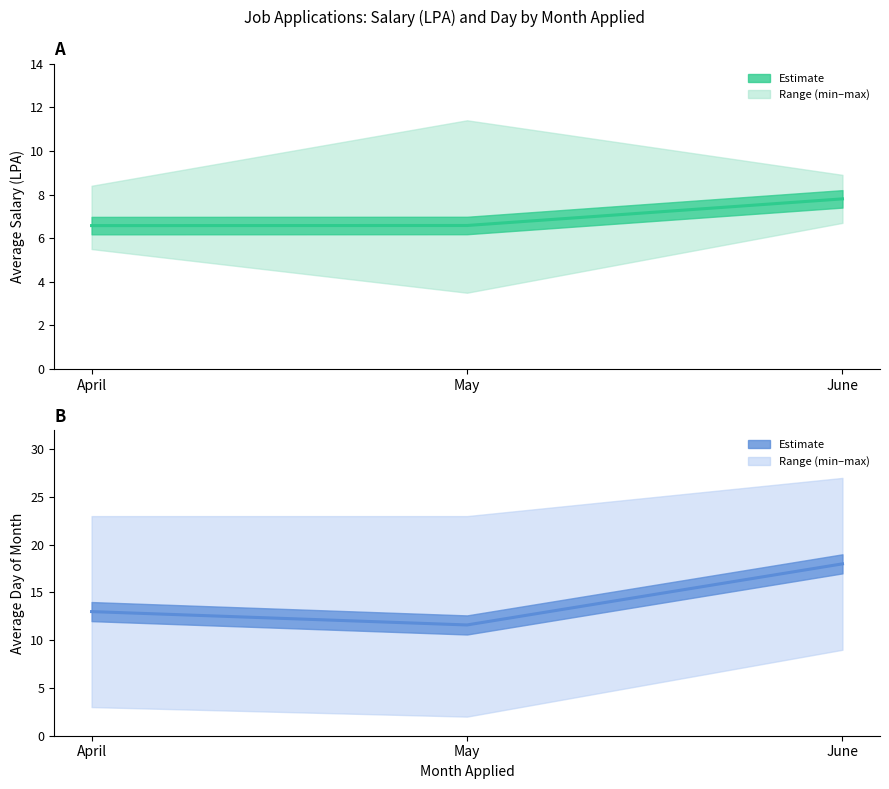

The chart shows a value of 21.3 at April. True or false?

False